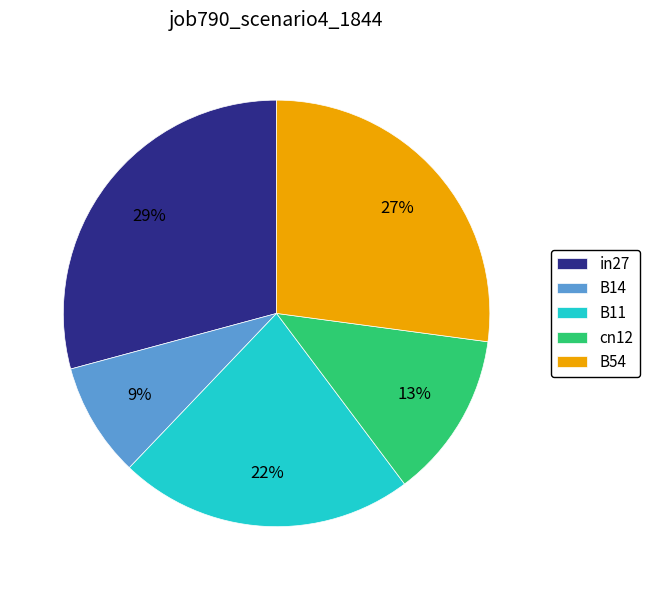

To the nearest percent, what is the average slice percentage?

20%